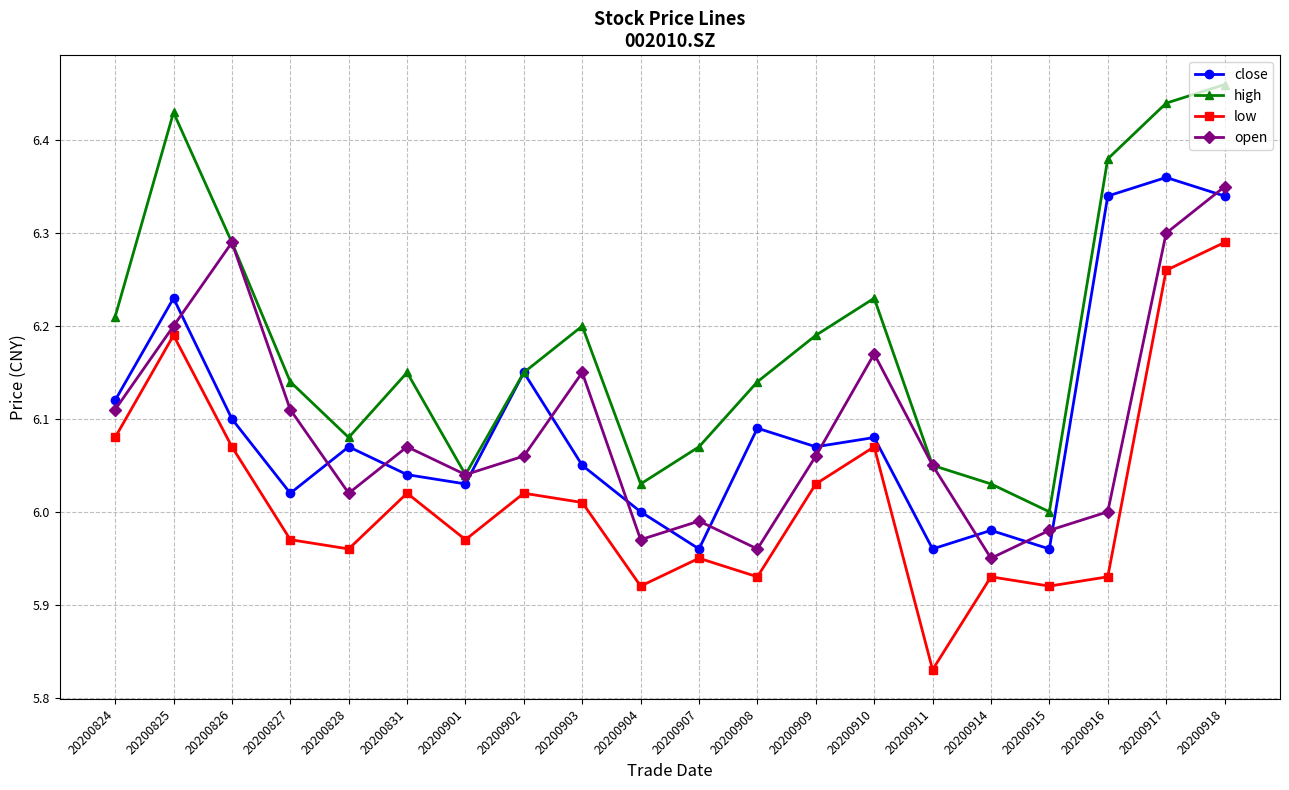

At how many categories does at least one series exceed 5?

20